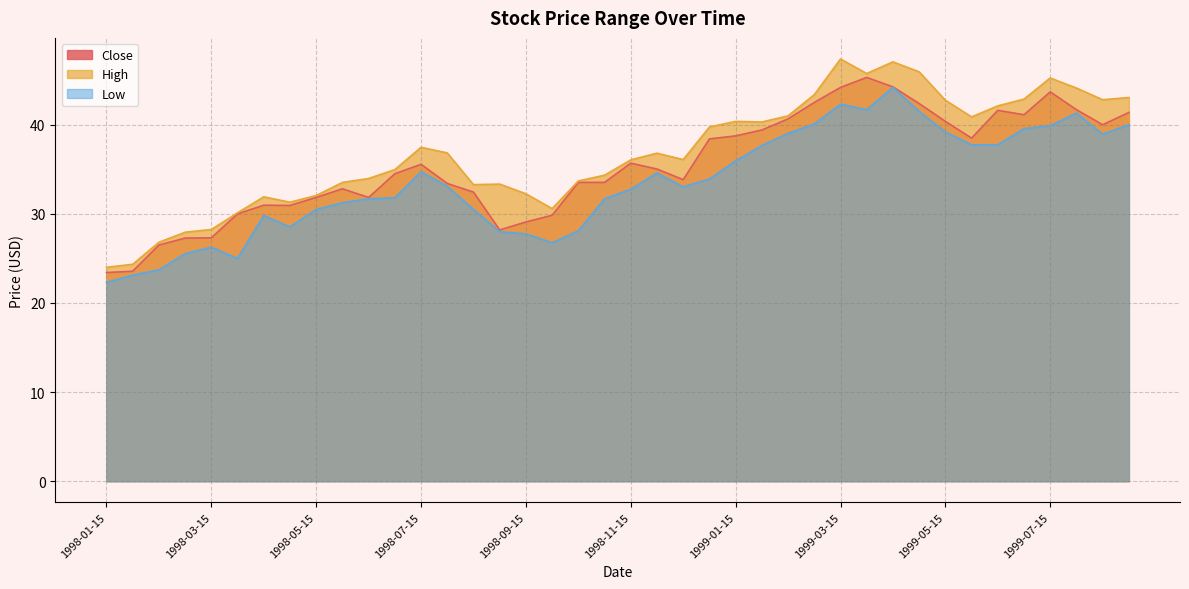

Rank the series by their maximum value, from lowest to highest.

Low, Close, High